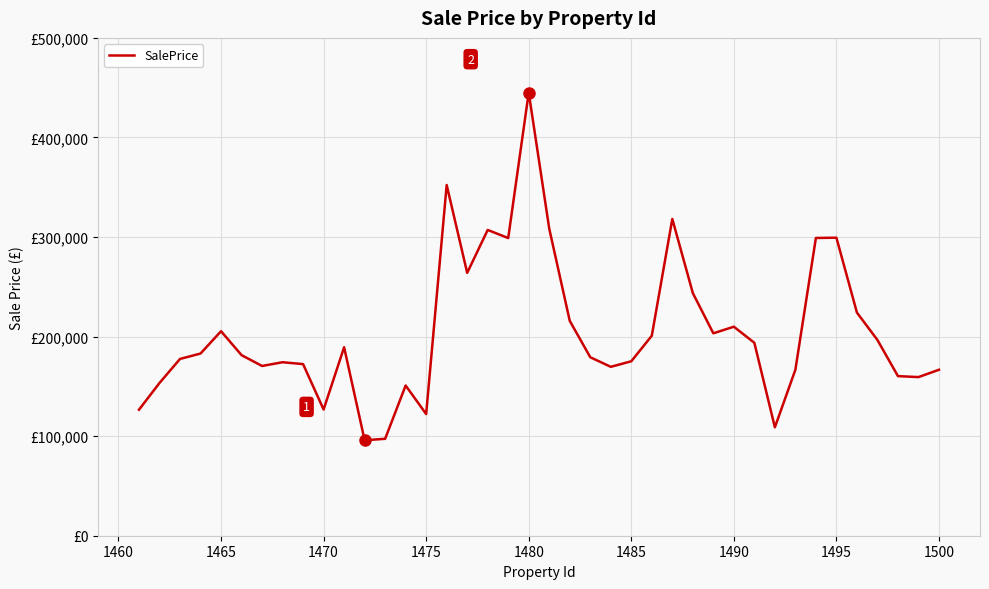

Does the chart have visible grid lines?

Yes